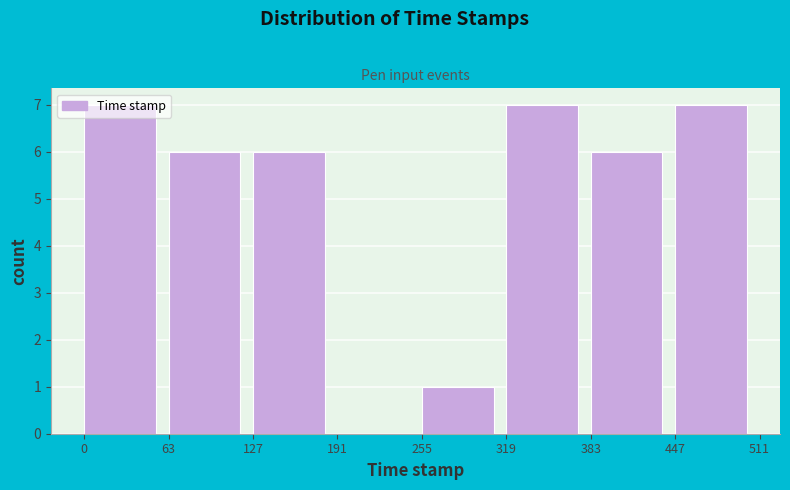

Reading left to right, transcribe this chart: for each bar, give the range it covers on the x-axis and its height. The values are not printed on the chart, so give them approximately, as read against the axis.

0 to 63: 7
63 to 127: 6
127 to 191: 6
191 to 255: 0
255 to 319: 1
319 to 383: 7
383 to 447: 6
447 to 511: 7